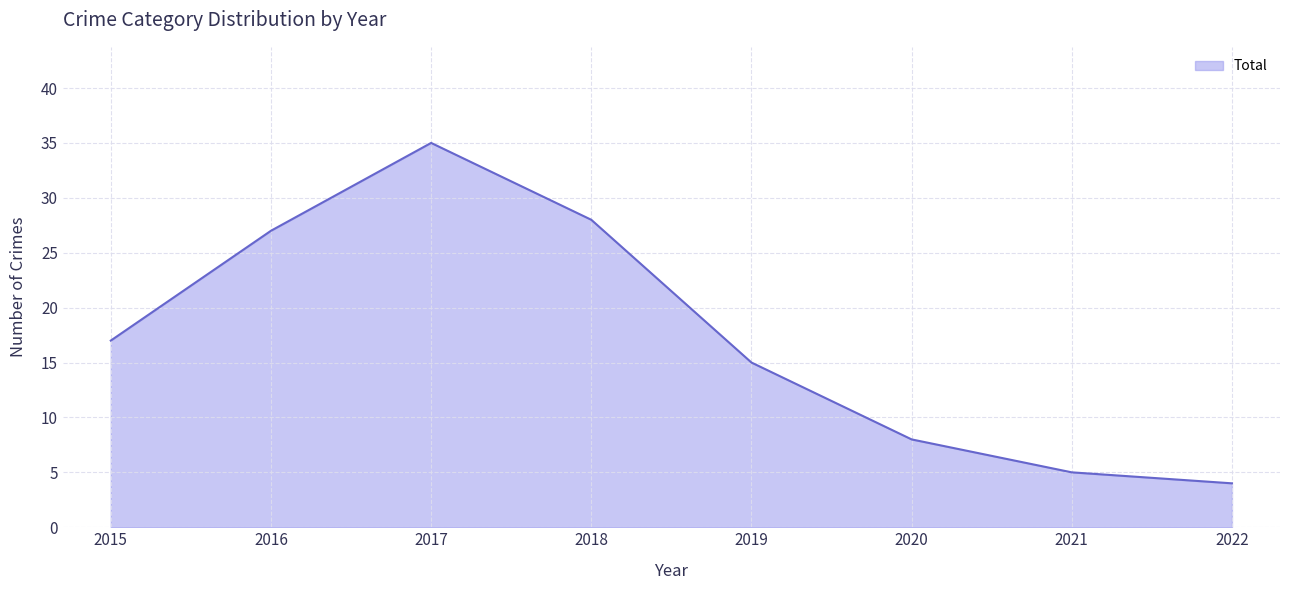

What is the value of the 6th point from the left?

8